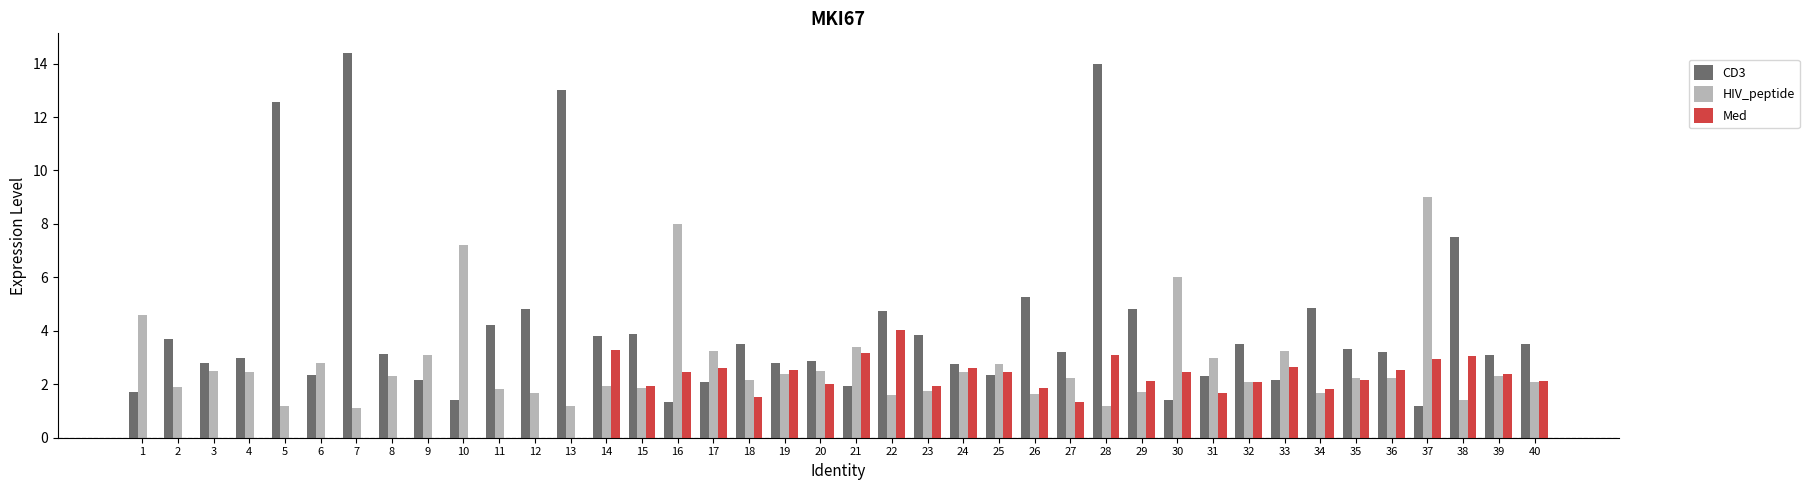

Which series changed the most between 12 and 37?

HIV_peptide